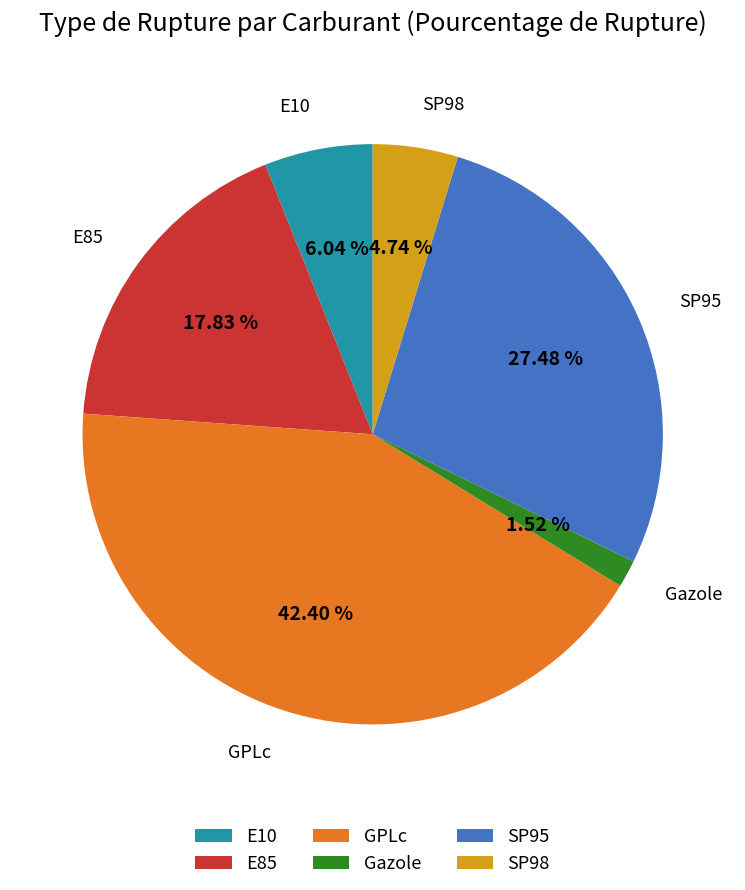

What percentage is the SP98 slice, to the nearest percent?

5%